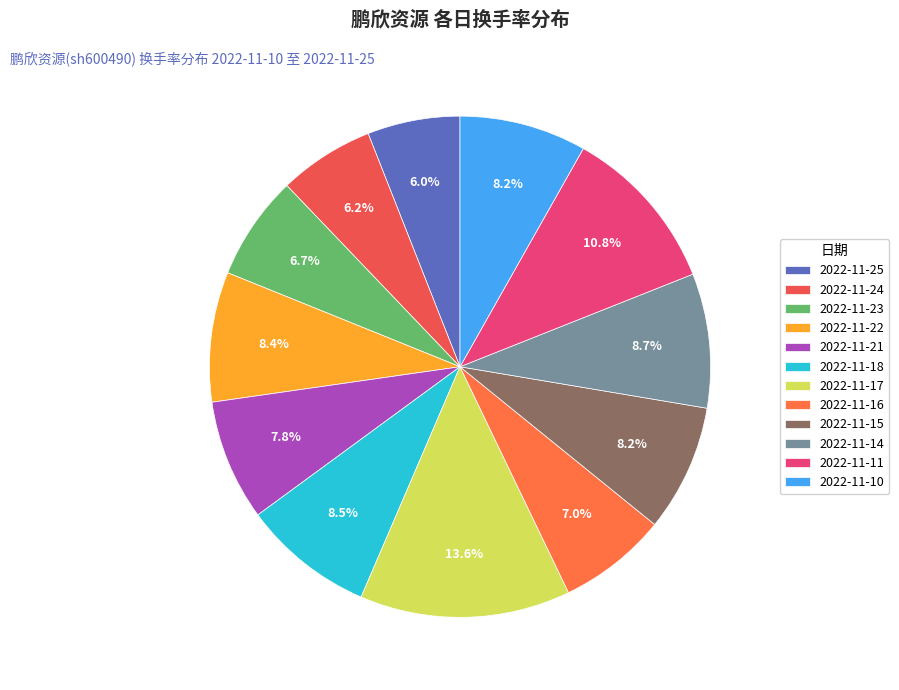

Combined, what portion of the pie is 2022-11-15 and 2022-11-25?

14.2%